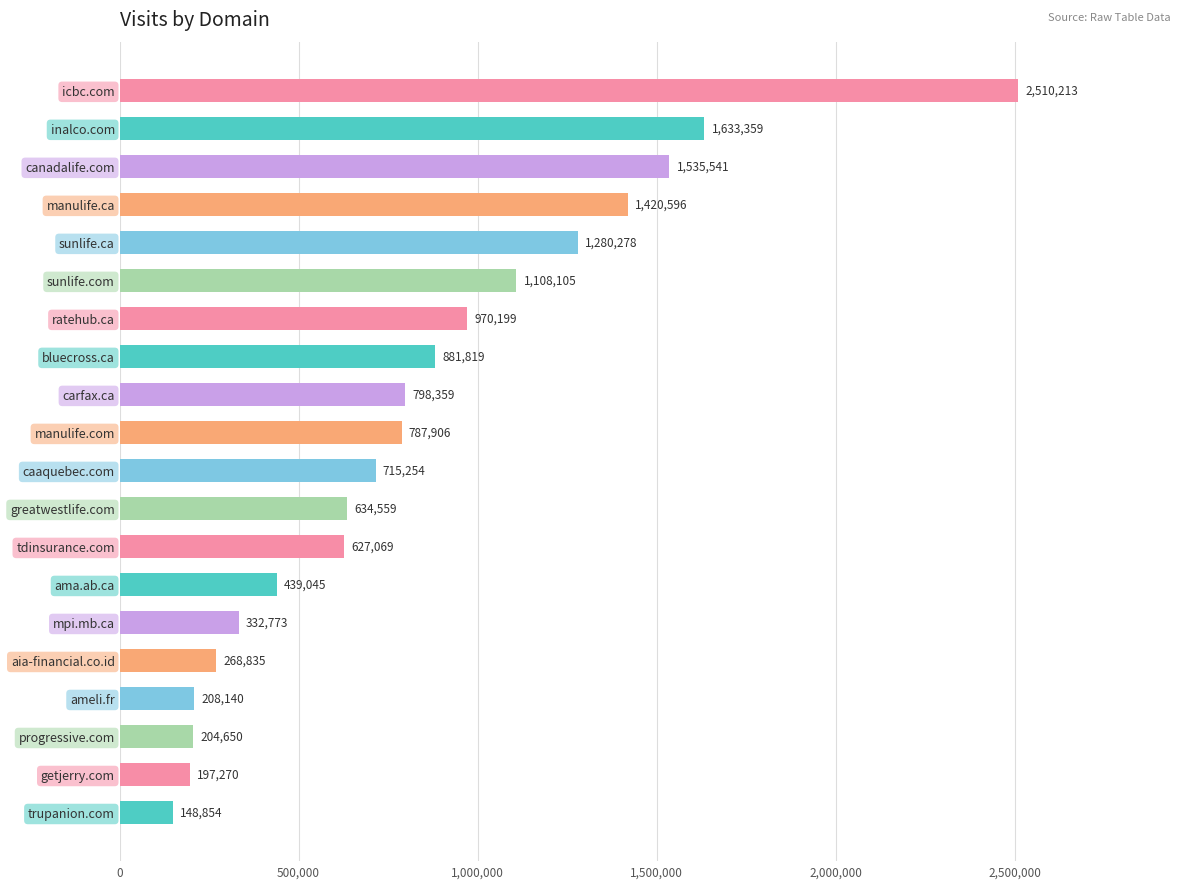

The chart shows a value of 2530372 at manulife.ca. True or false?

False